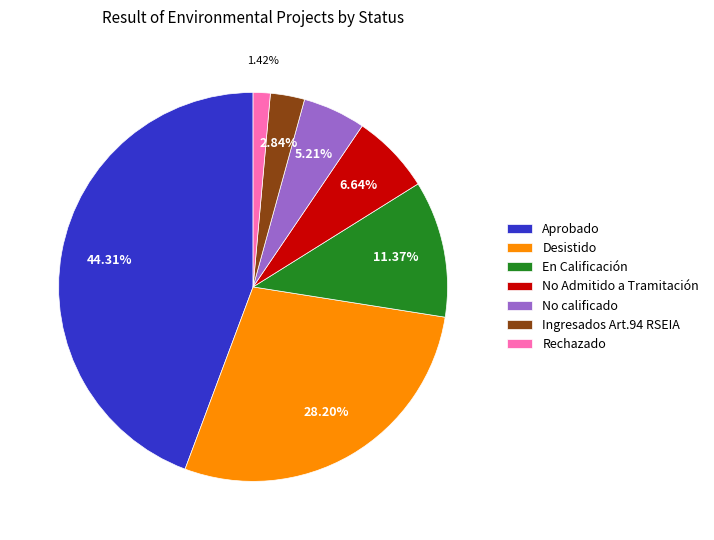

Is there a majority slice in this chart?

No